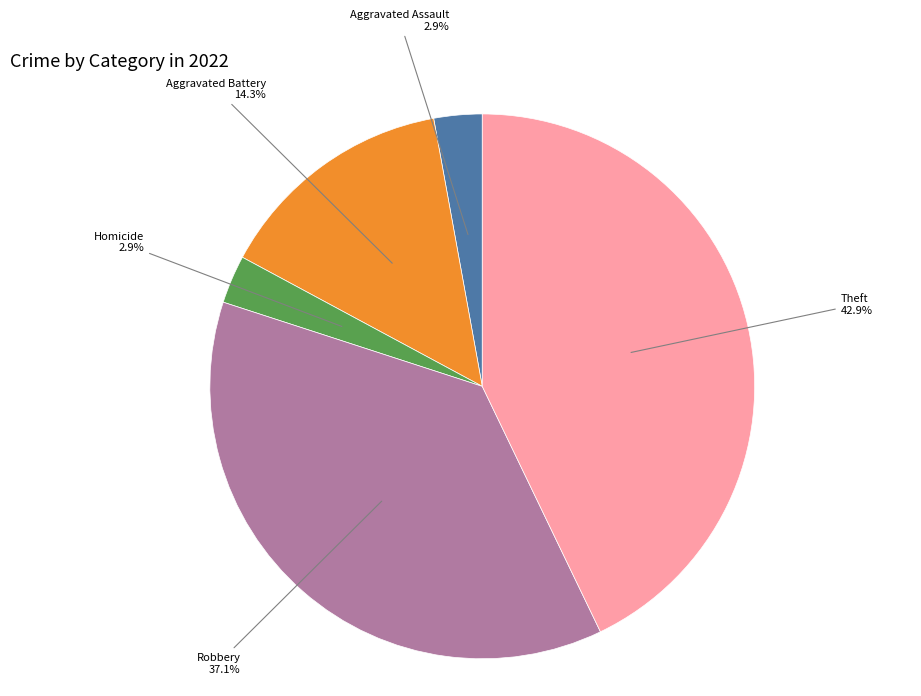

Is there a majority slice in this chart?

No